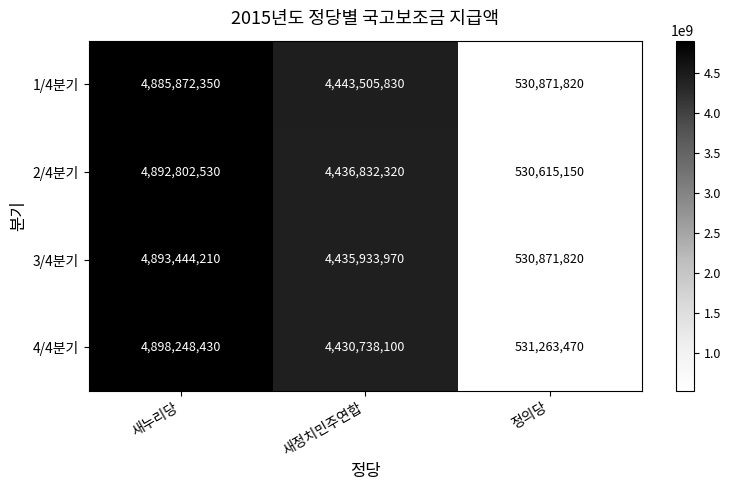

What is the average value of the 4/4분기 series?

3286750000